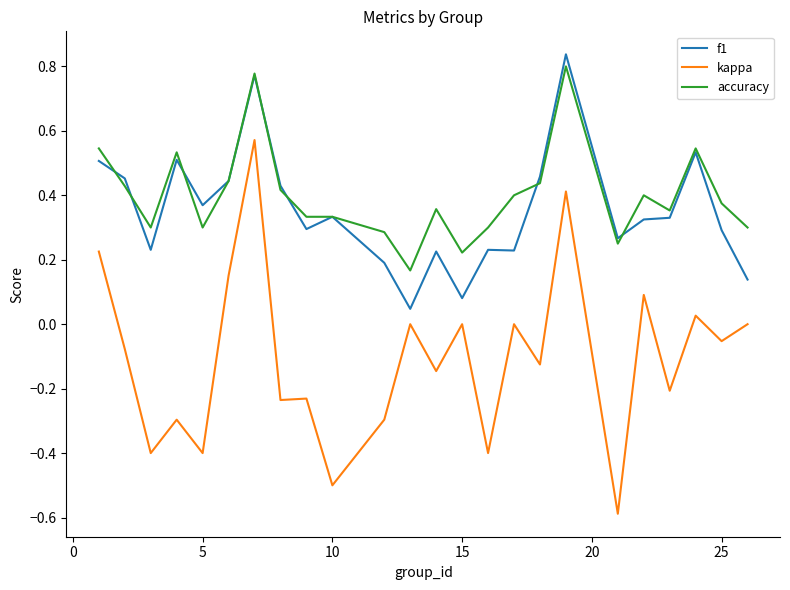

Which series has the widest spread of values?

kappa